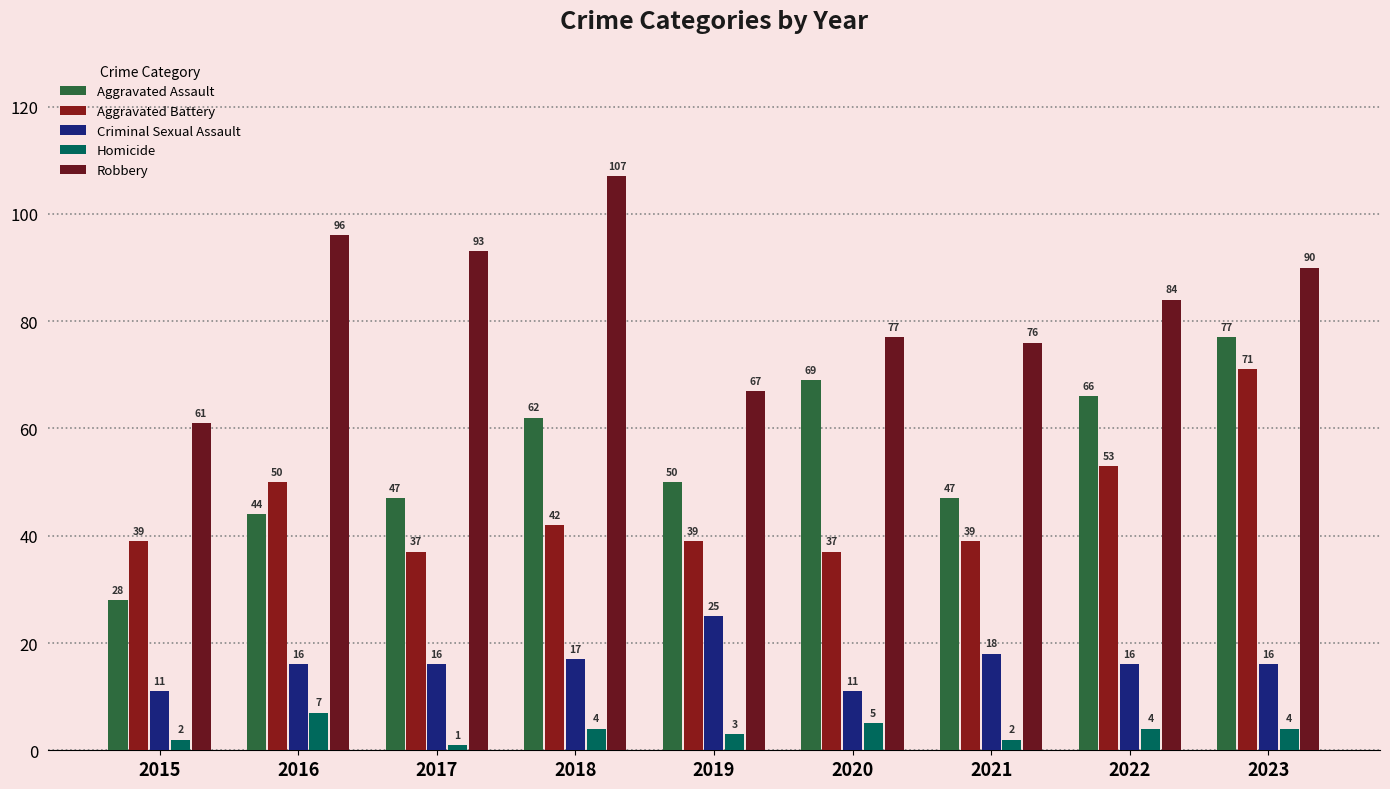

Which series has the largest total across all categories?

Robbery